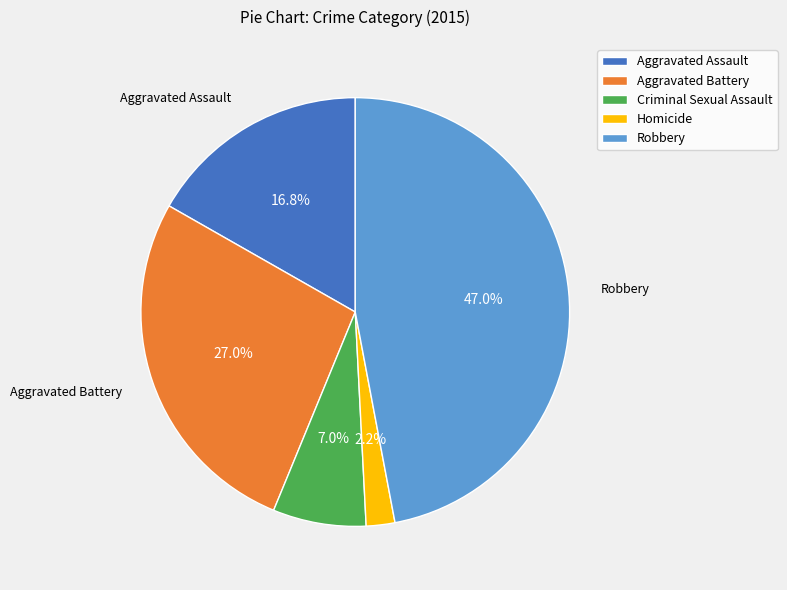

To the nearest percent, what is the combined percentage of Robbery and Criminal Sexual Assault?

54%